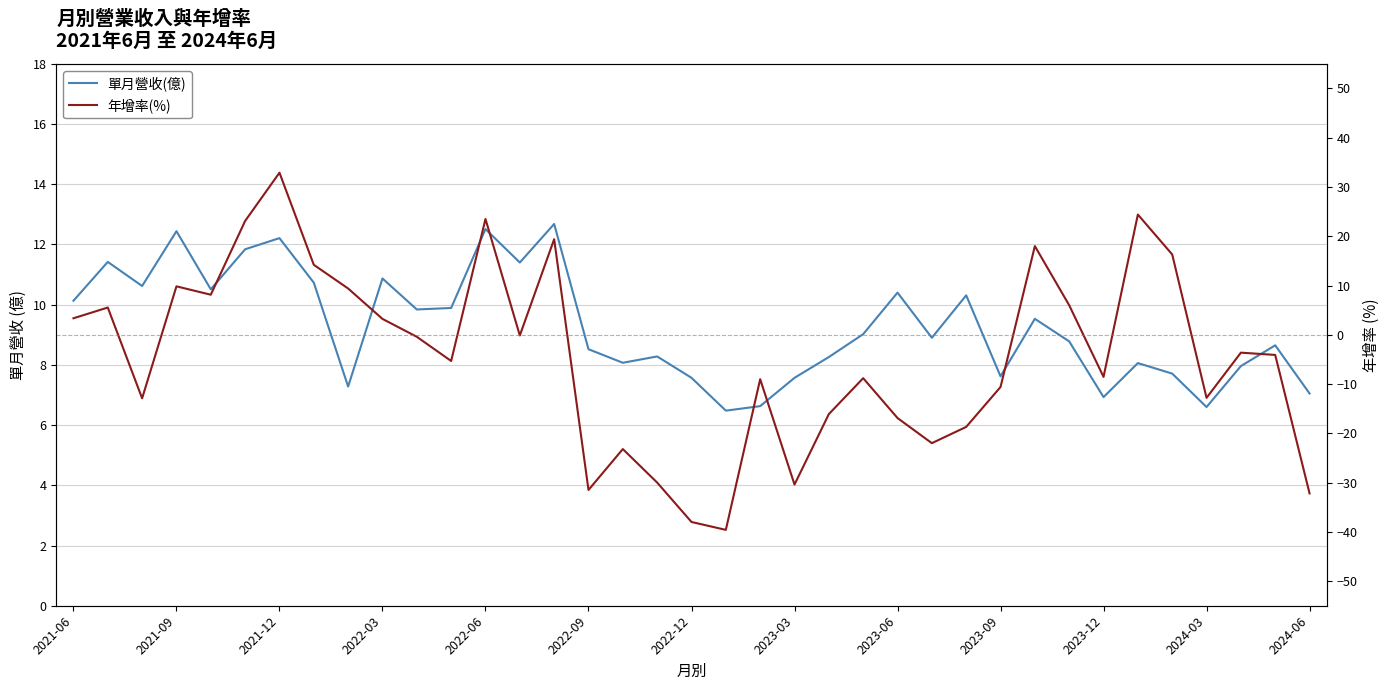

Where does the 單月營收(億) series first go above 8?

2021-06